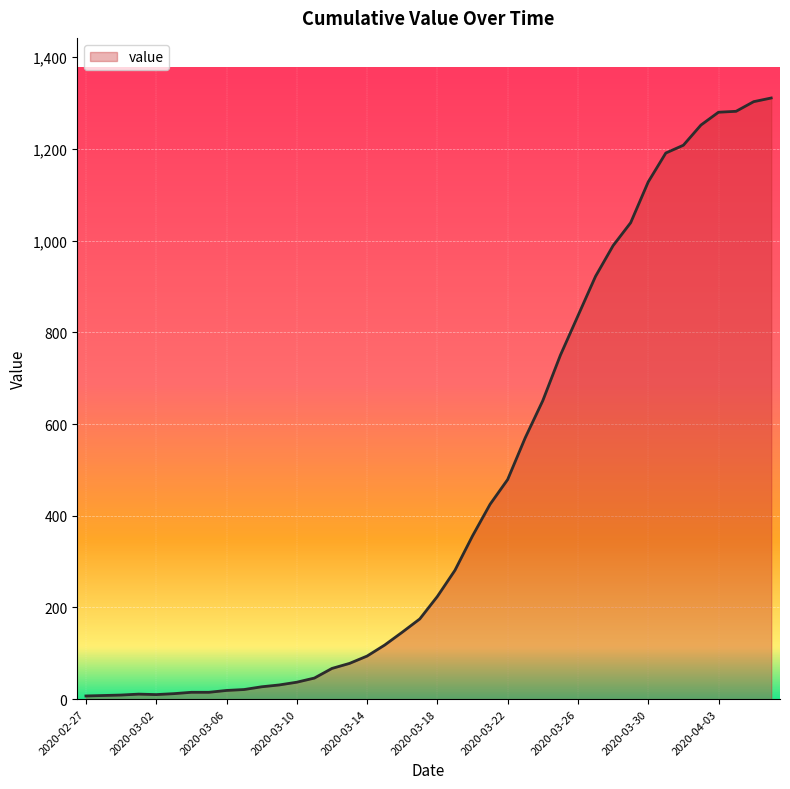

What is the difference between the maximum and minimum values?

1304